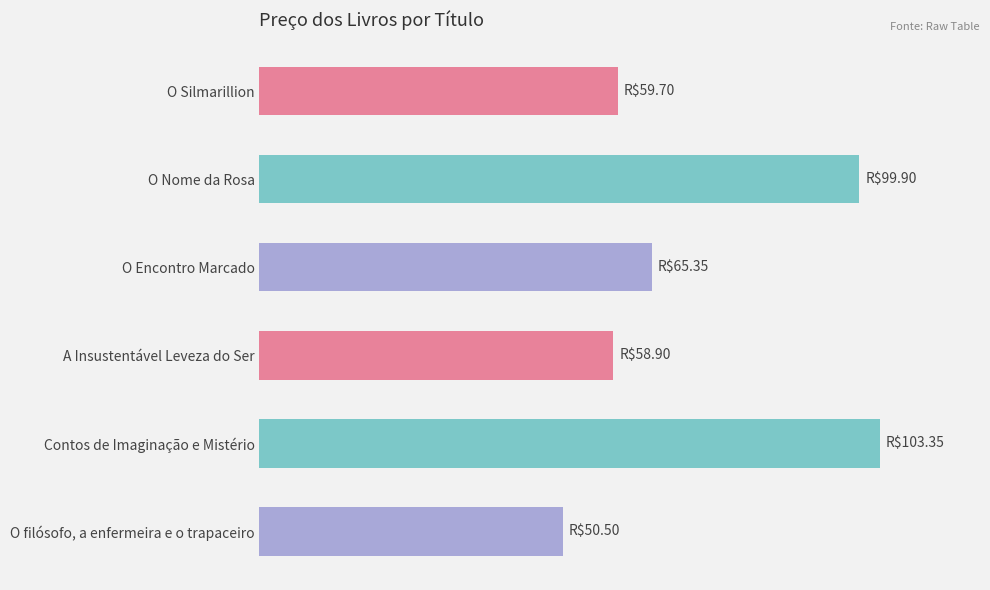

What is the average value?

73.0